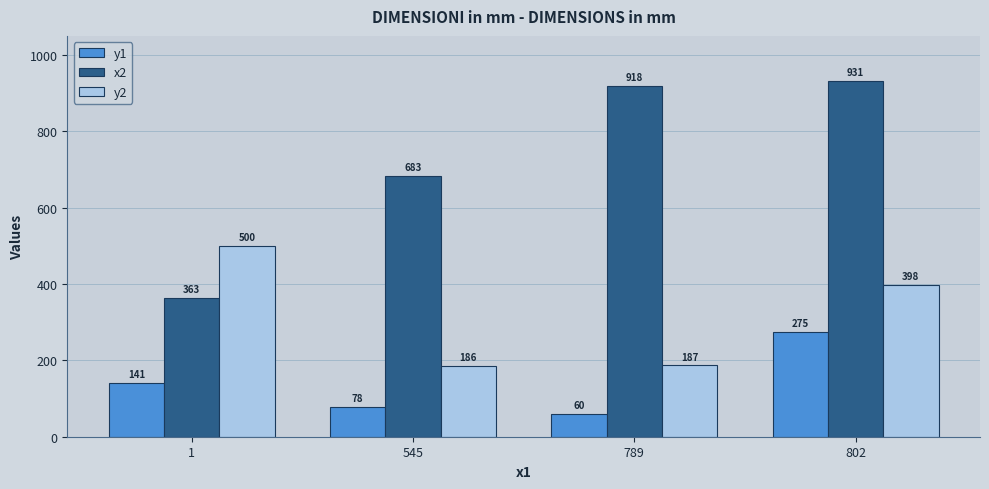

What is the greatest value displayed?

931